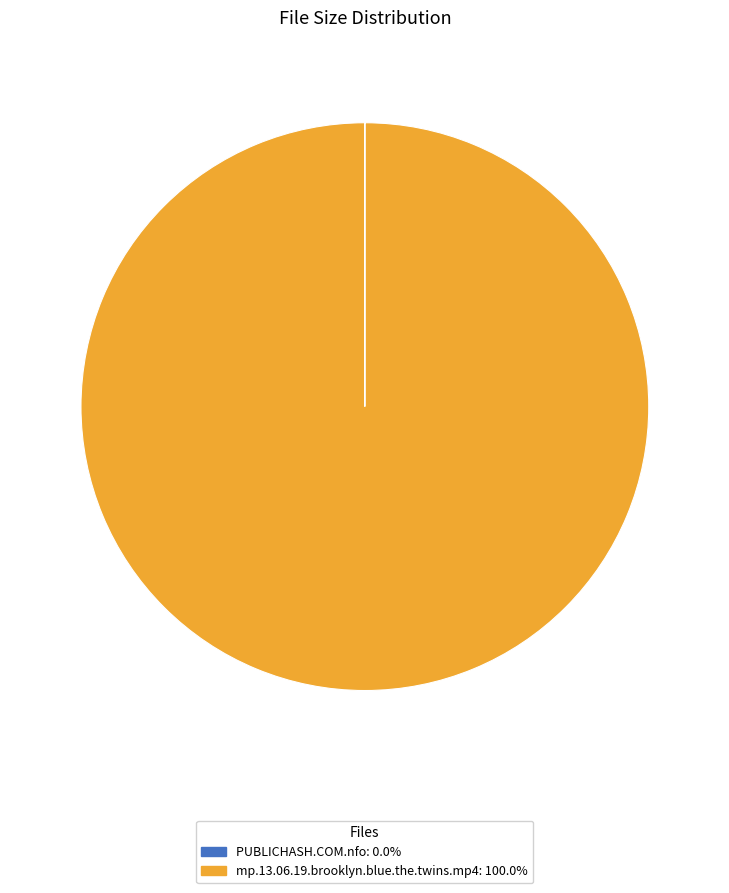

Is there any slice that represents more than half of the pie?

Yes